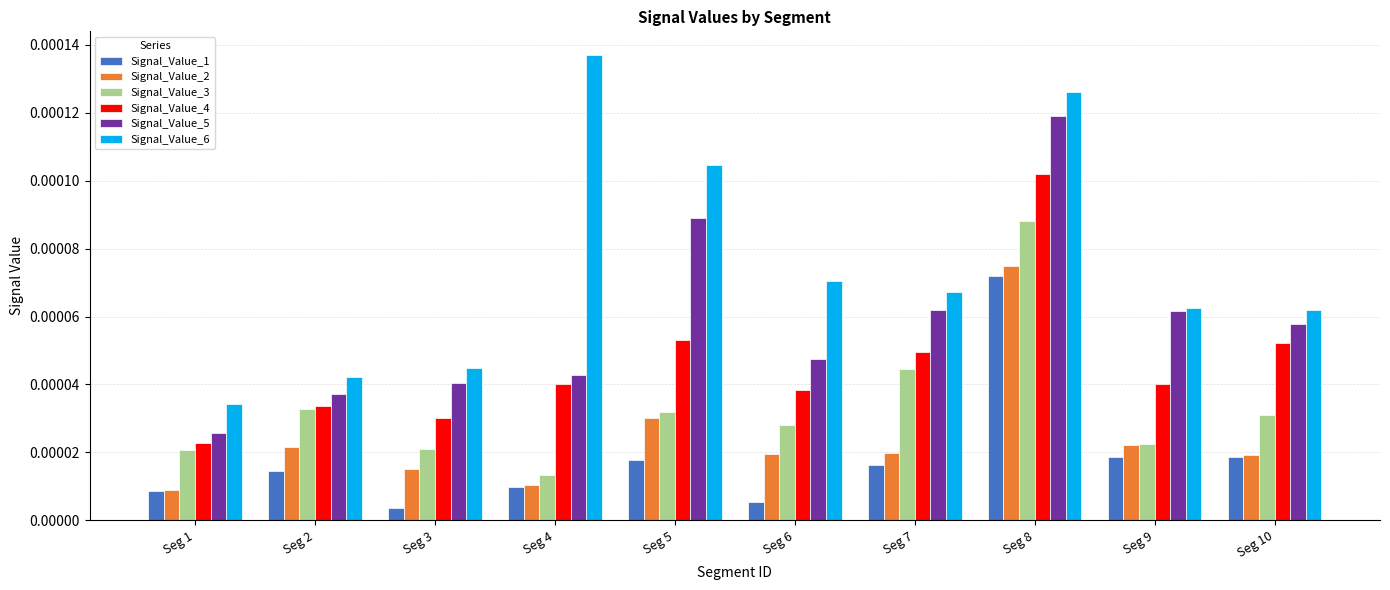

At which category does the chart reach its peak across all series?

Seg 4